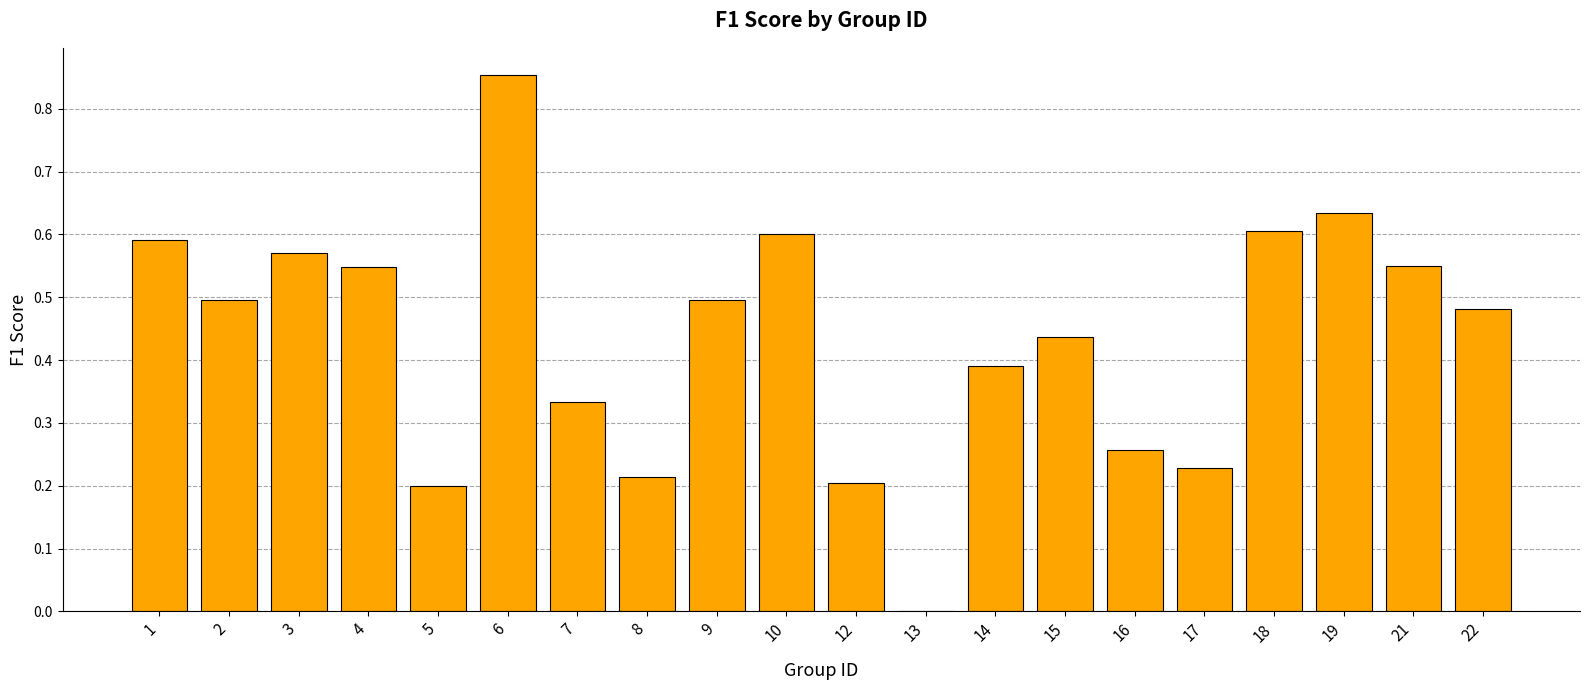

Are the bars horizontal?

No